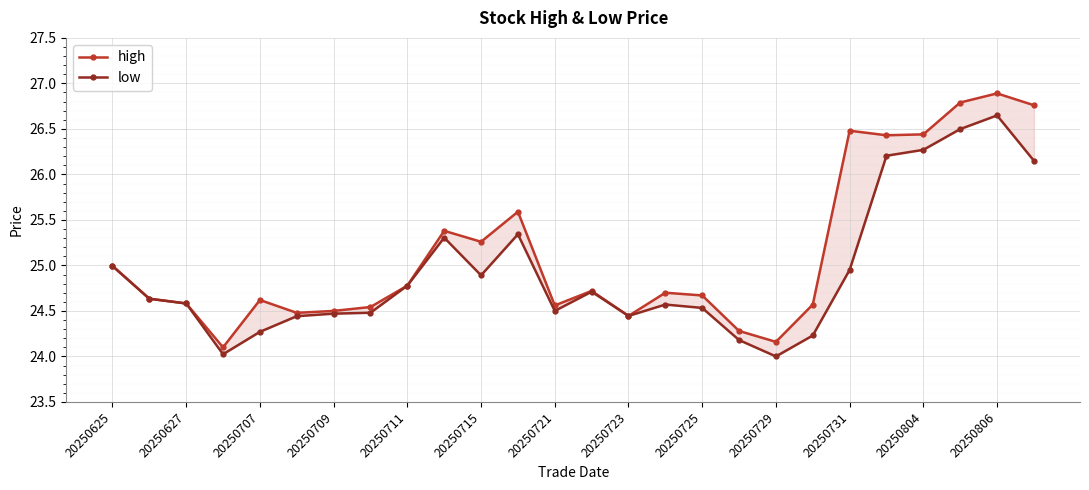

What position from the left is 20250725?

17